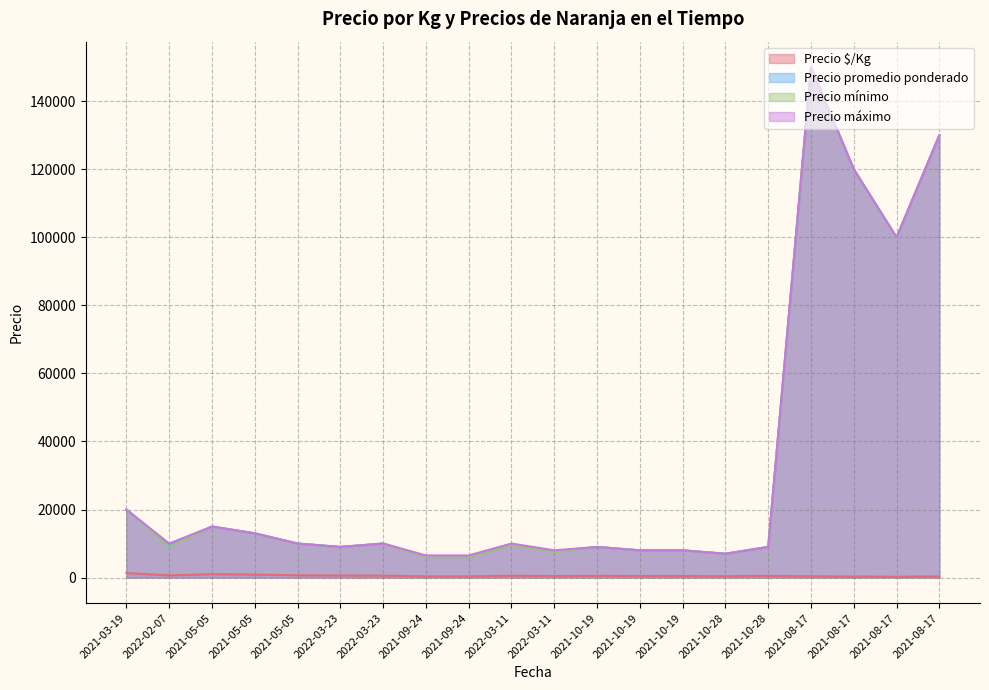

Rank the series by their maximum value, from lowest to highest.

Precio $/Kg, Precio promedio ponderado, Precio mínimo, Precio máximo